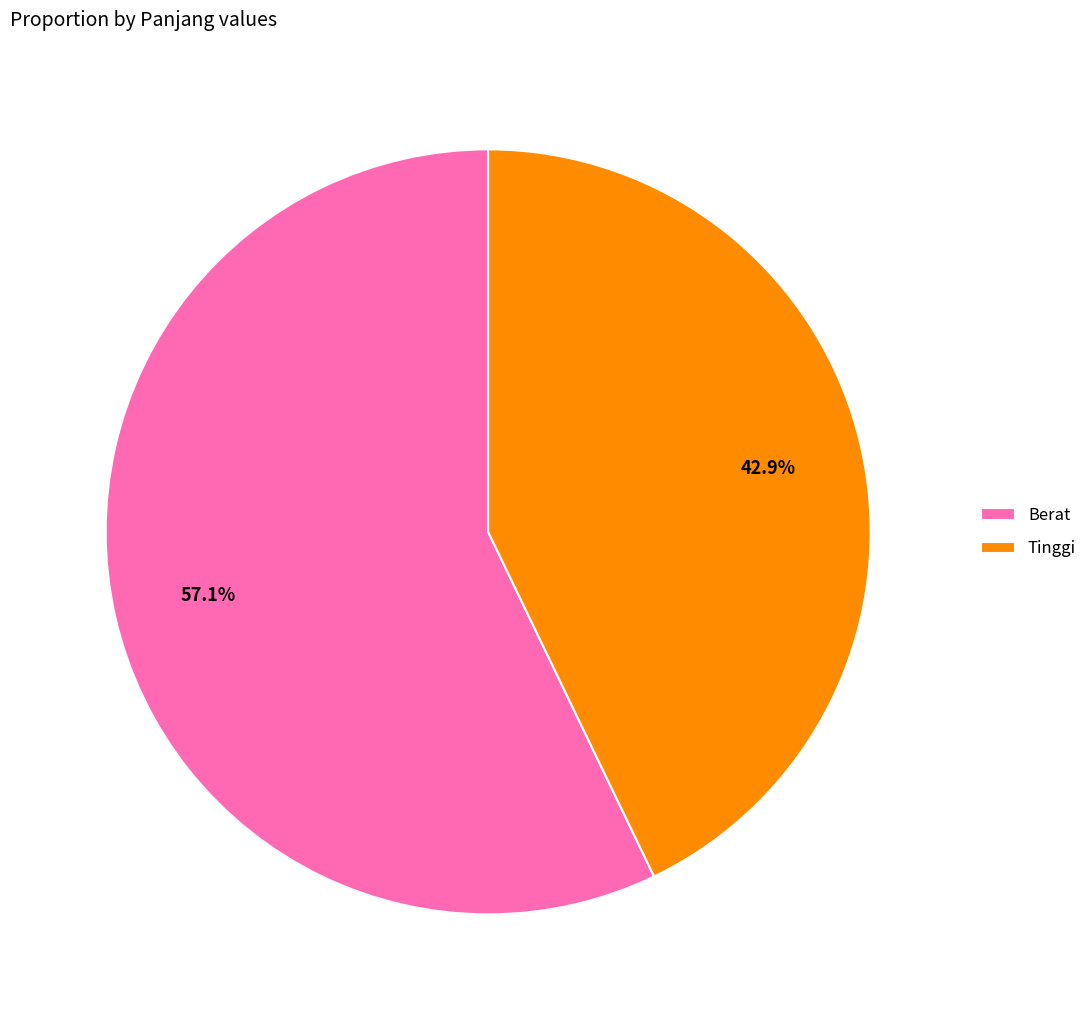

Combined, do Tinggi and Berat account for over 50%?

Yes